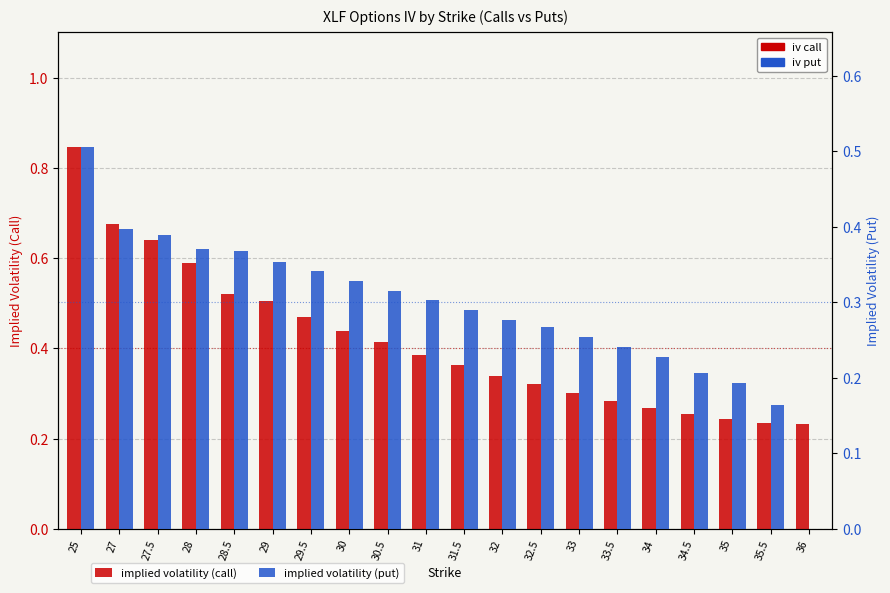

What is the label of the 19th bar from the right?

27